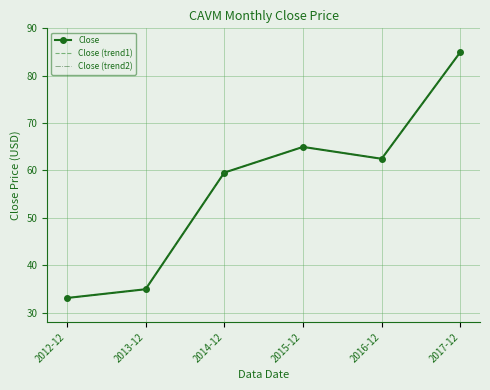

Between 2017-12 and 2012-12, which is larger?

2017-12